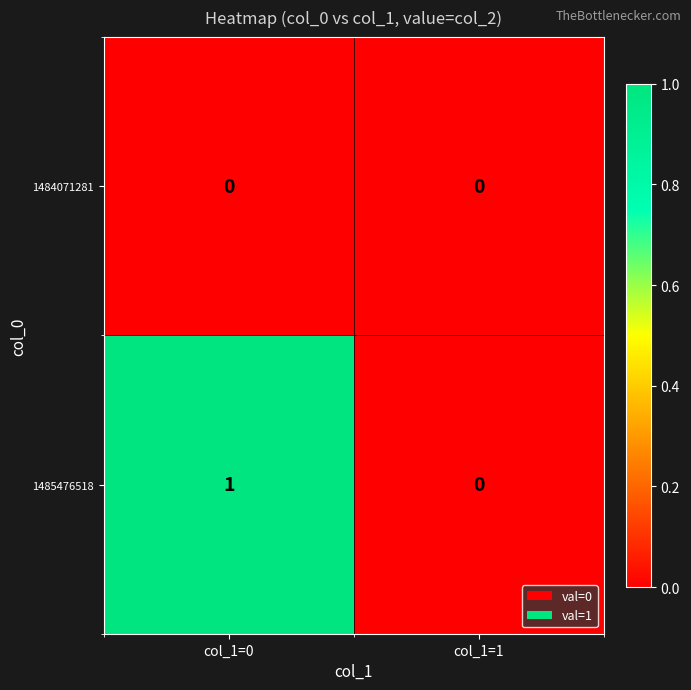

Where is 1485476518 nearest to the value 0?

col_1=1